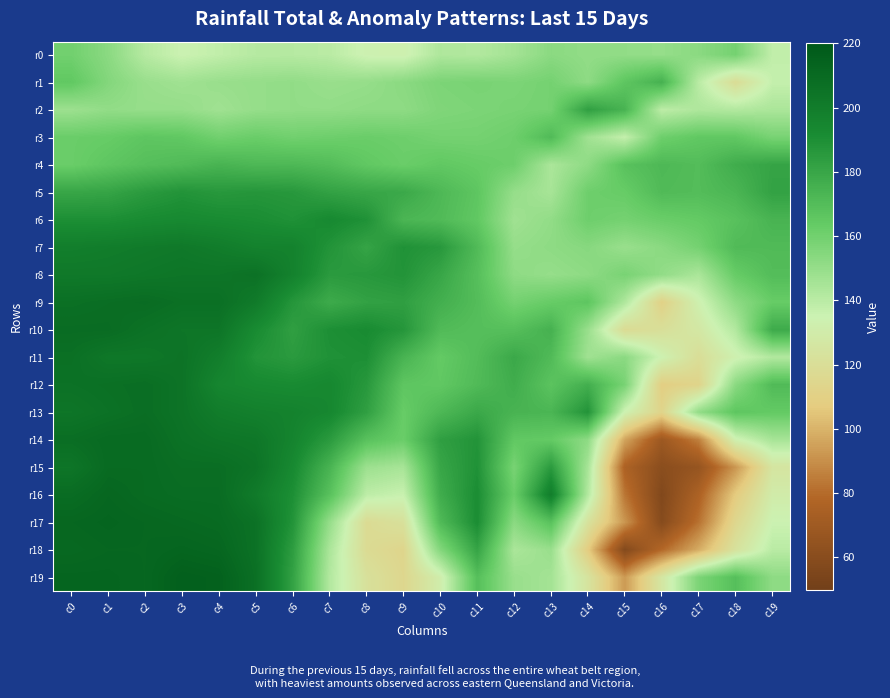

What is the minimum value shown in the chart?

57